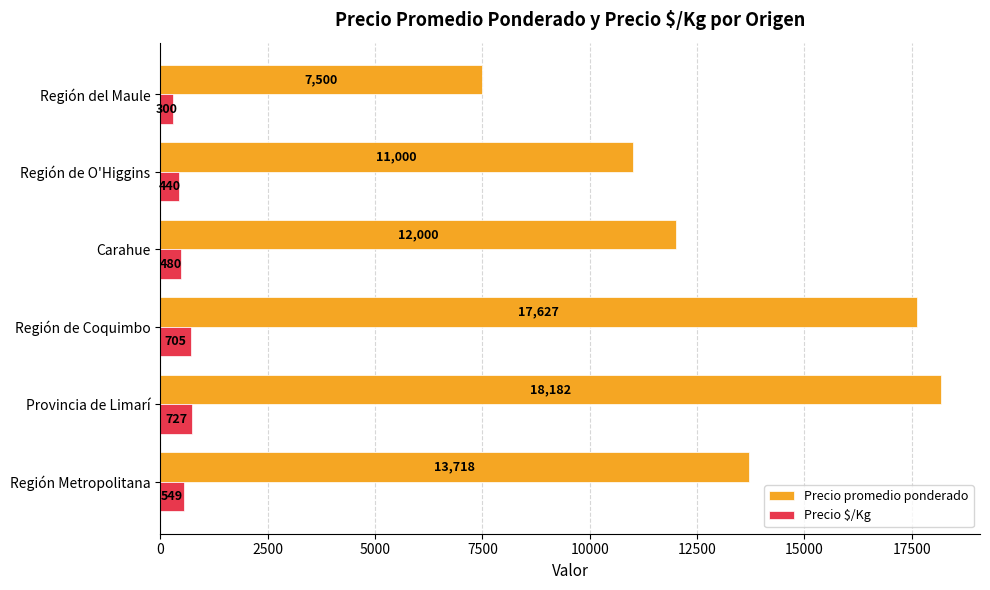

At how many categories does at least one series exceed 16502?

2